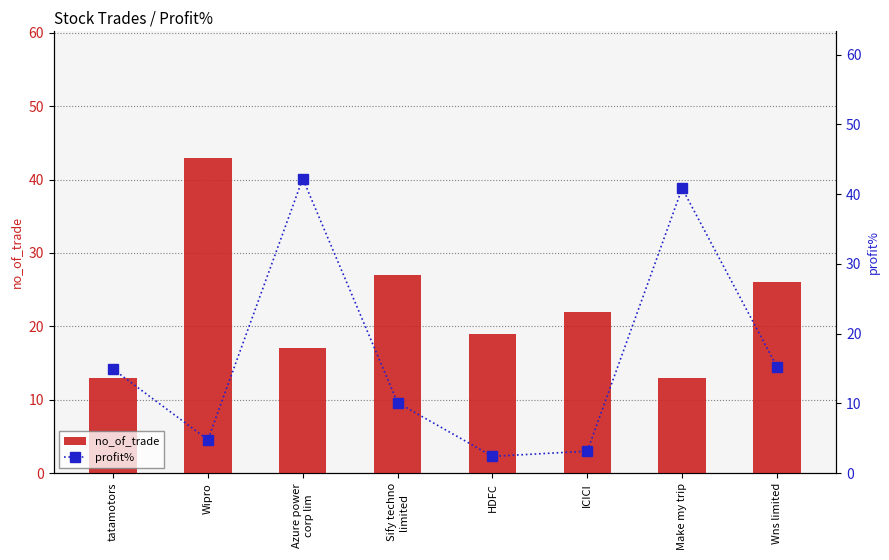

True or false: profit% has a value of 22.3 at tatamotors.

False